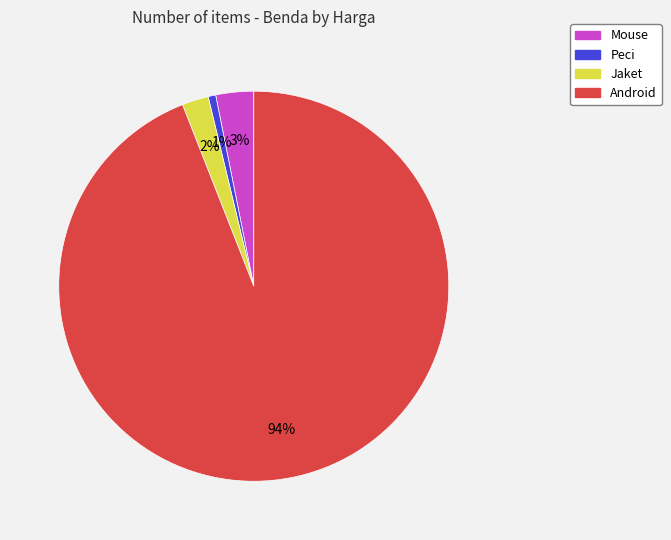

To the nearest percent, what percentage of the pie is Peci?

1%